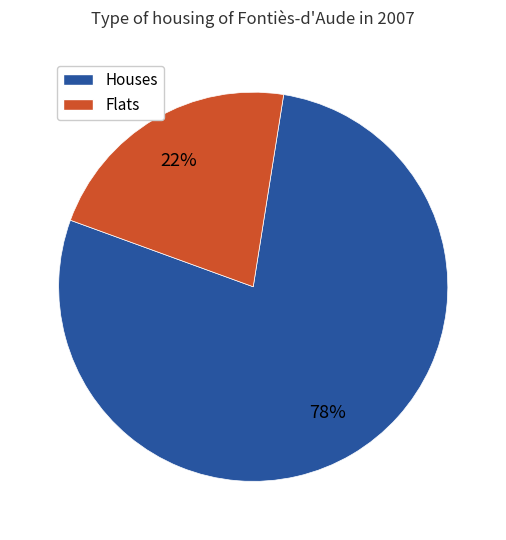

Is there a majority slice in this chart?

Yes